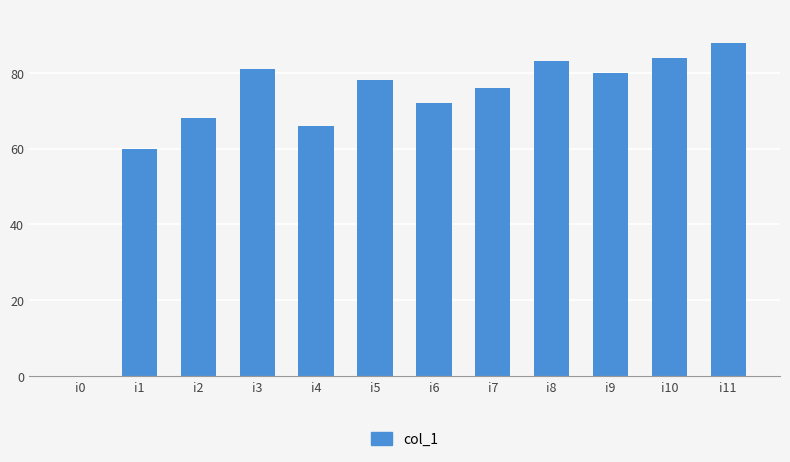

What value does the data have at i5?

78